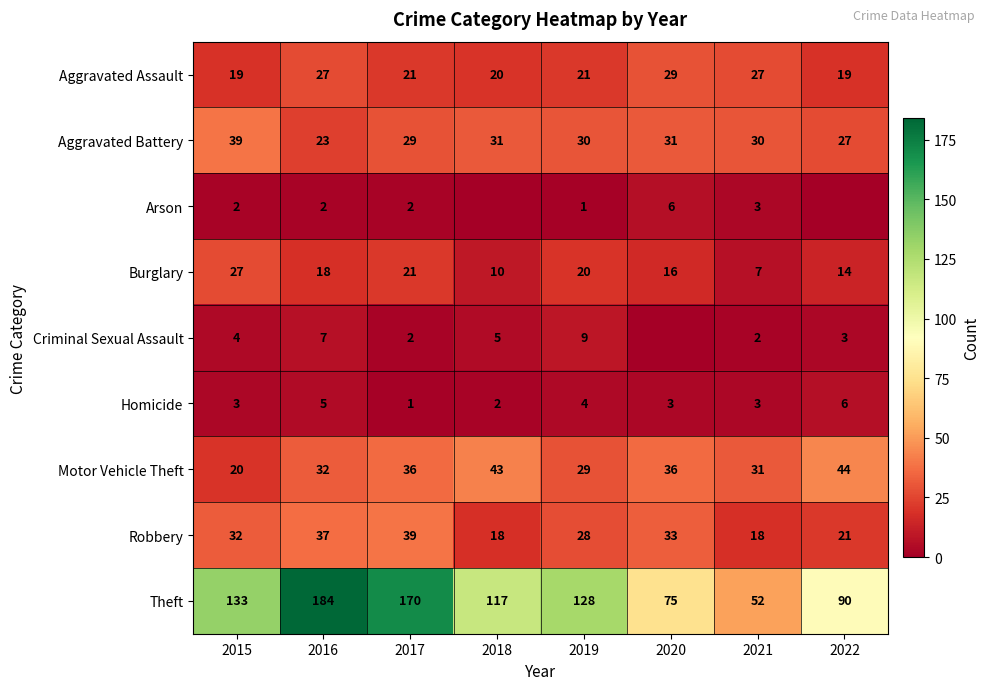

Is it true that Homicide equals 1 at 2021?

False